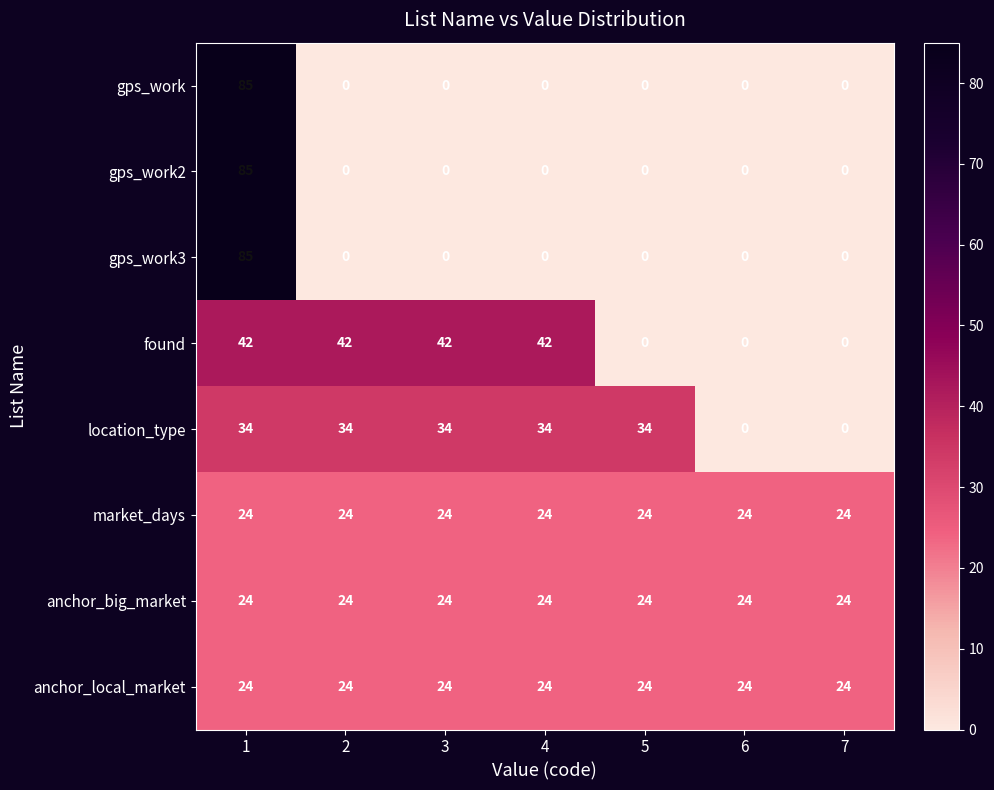

What is the highest value of the anchor_local_market series?

24